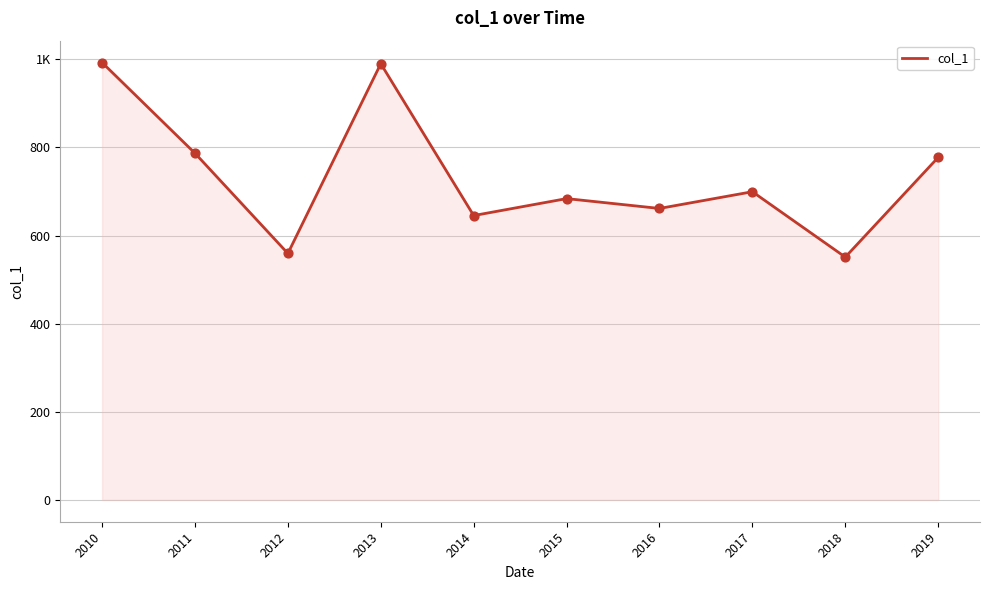

Which has a higher value, 2016 or 2012?

2016